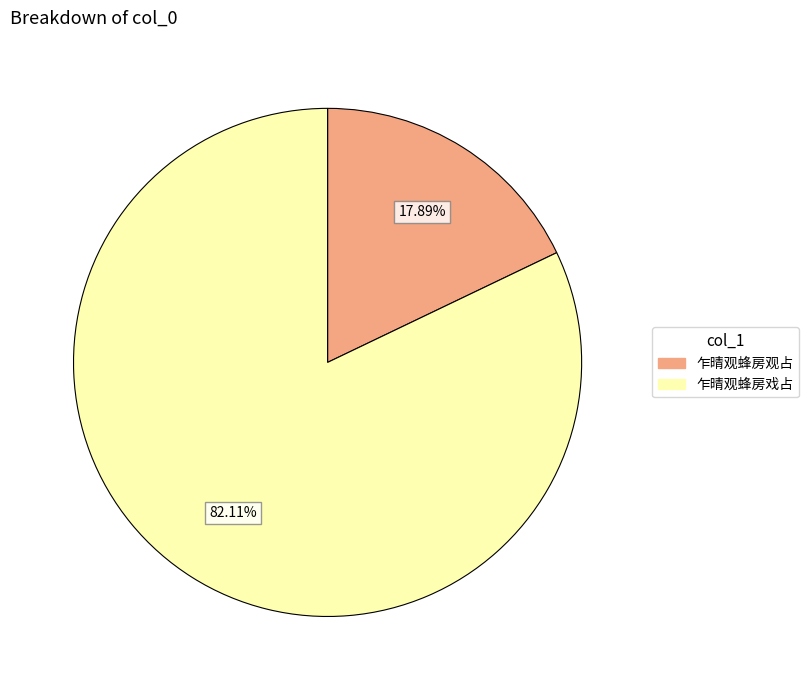

What is the largest slice in the pie chart?

乍晴观蜂房戏占